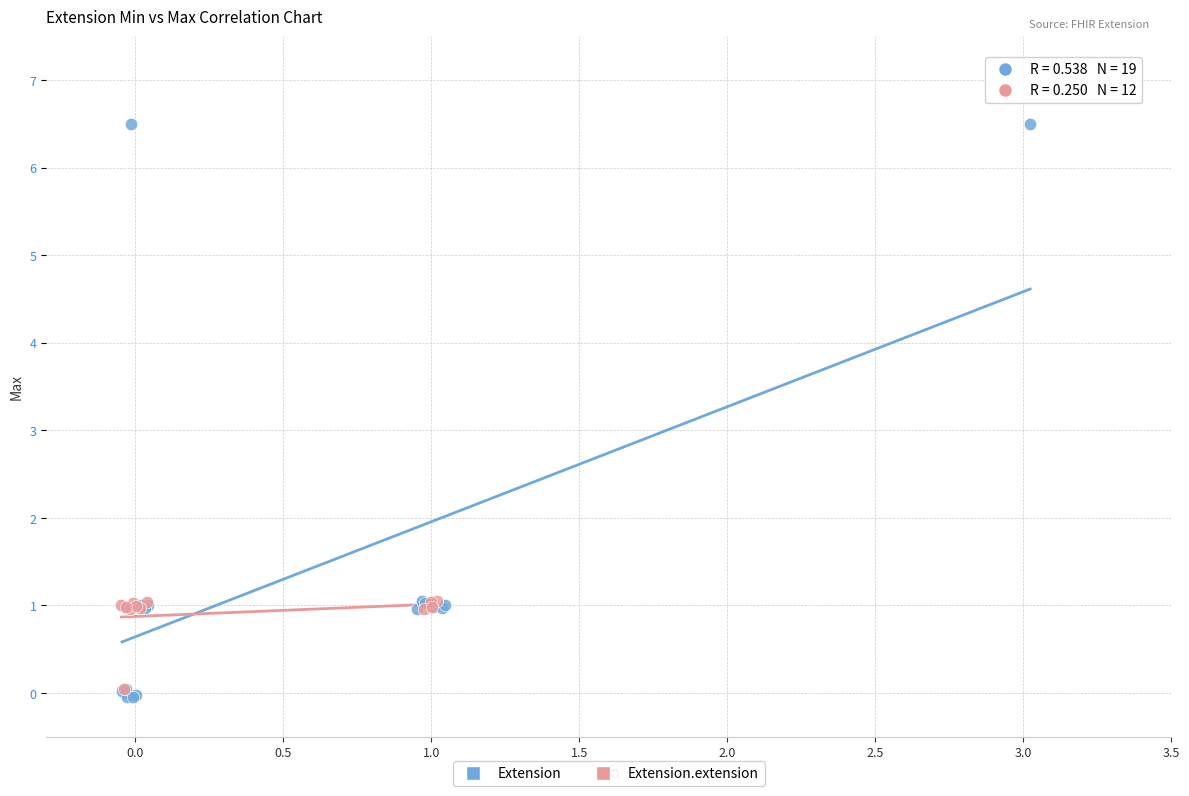

Which series contains the highest Y value?

Extension